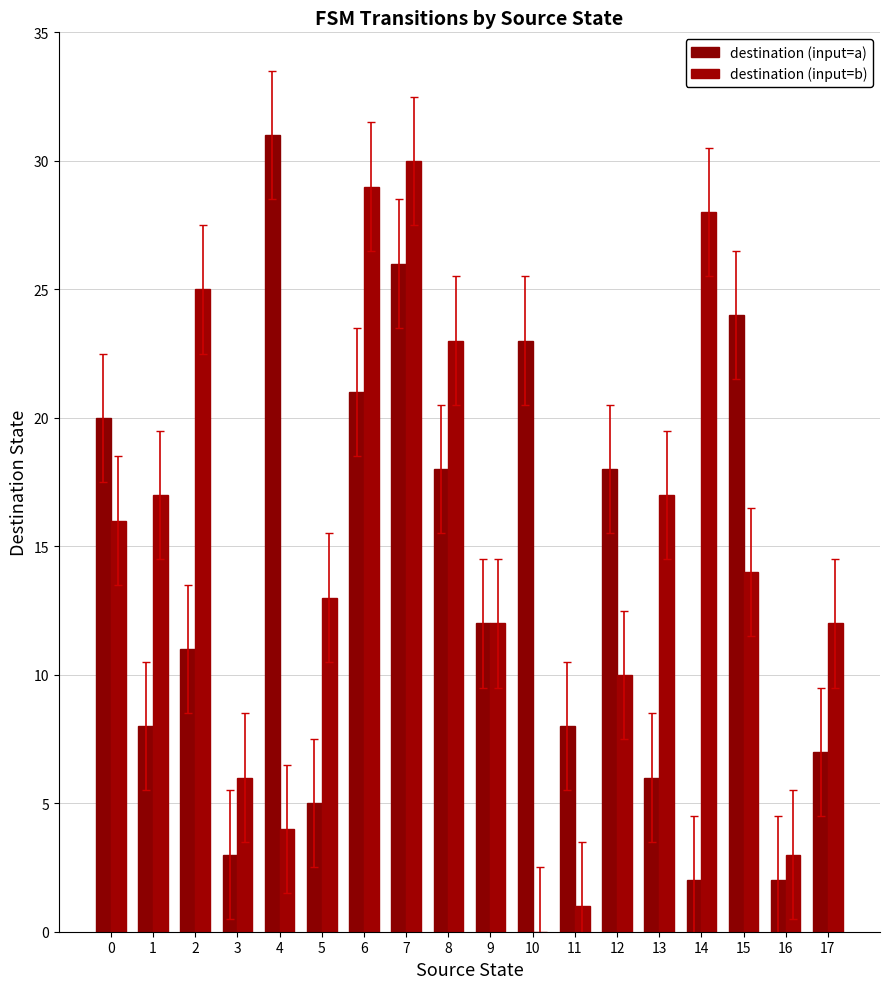

How many positive values does the destination (input=b) series have?

17